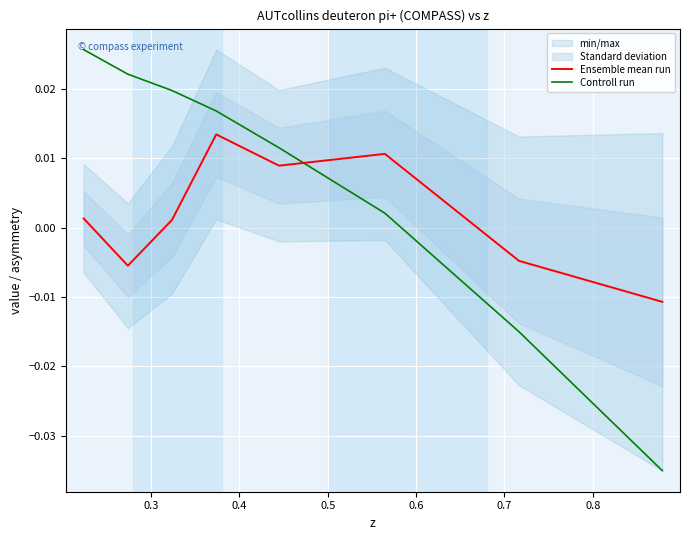

How many negative values does the Controll run series have?

2